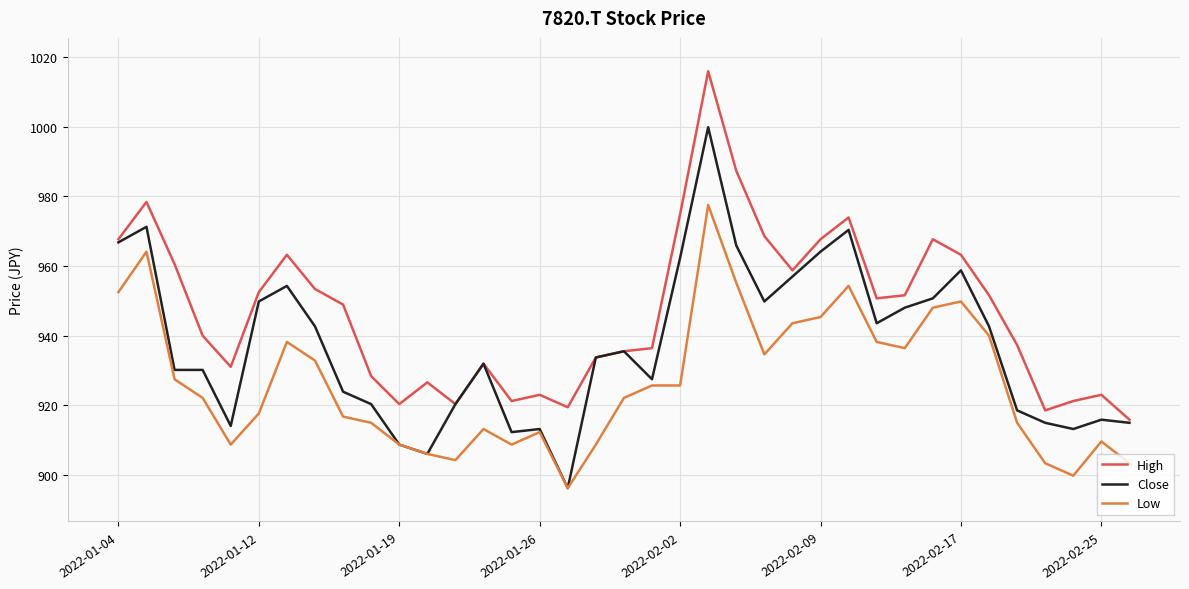

True or false: Low and High cross at least once.

False